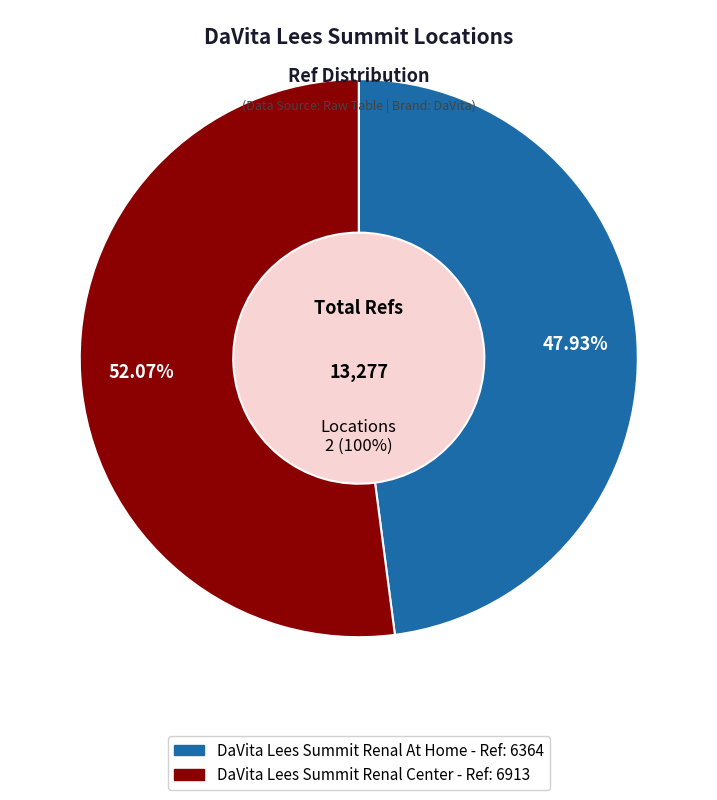

Which slice is the largest?

DaVita Lees Summit Renal Center